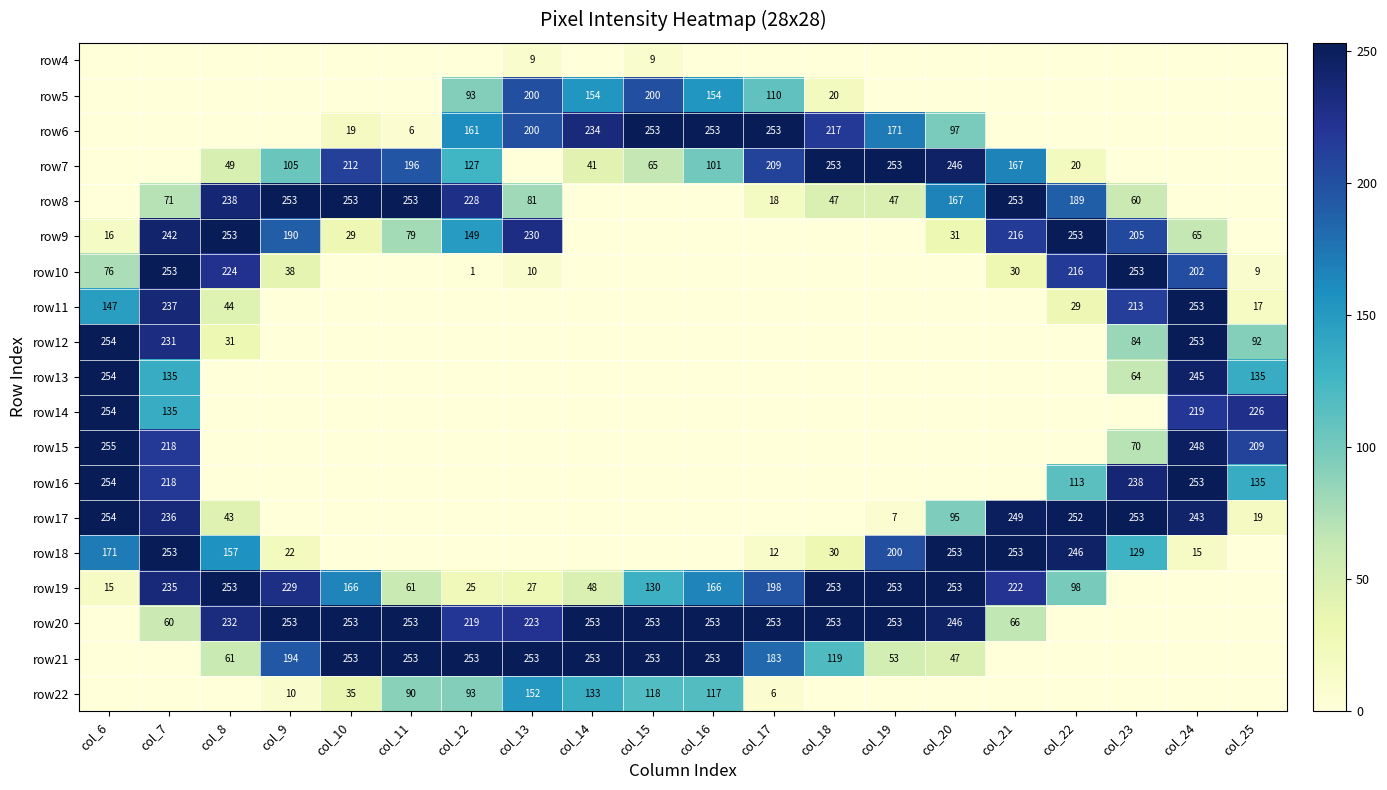

The value of row19 at col_20 is 253. True or false?

True